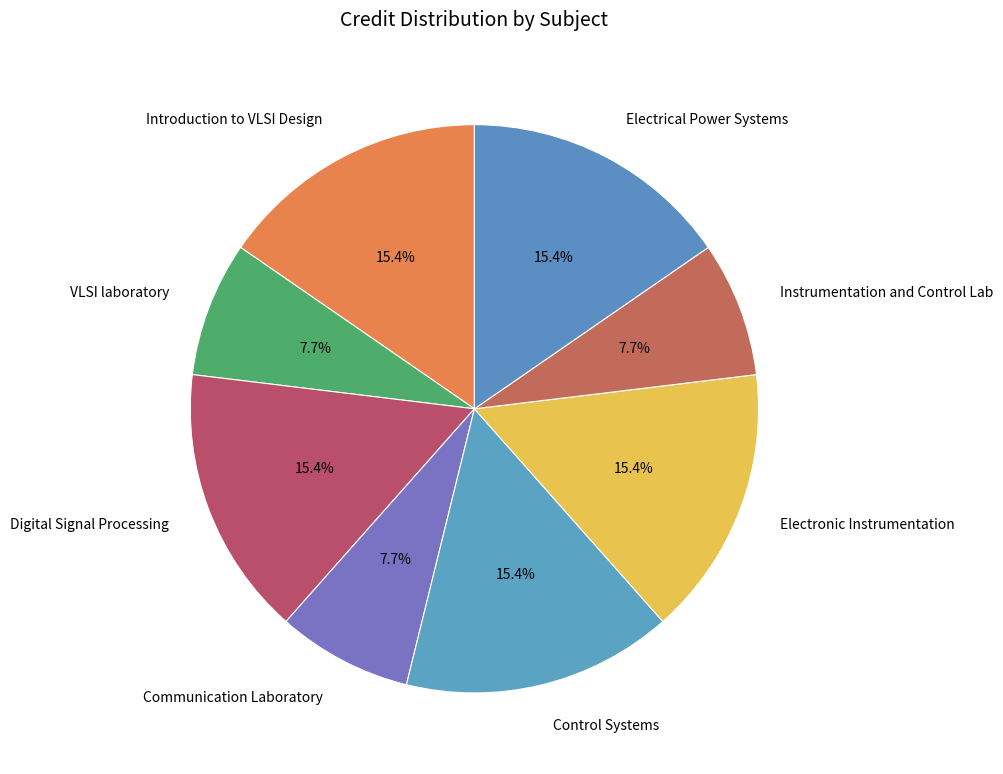

Between Introduction to VLSI Design and VLSI laboratory, which is larger?

Introduction to VLSI Design